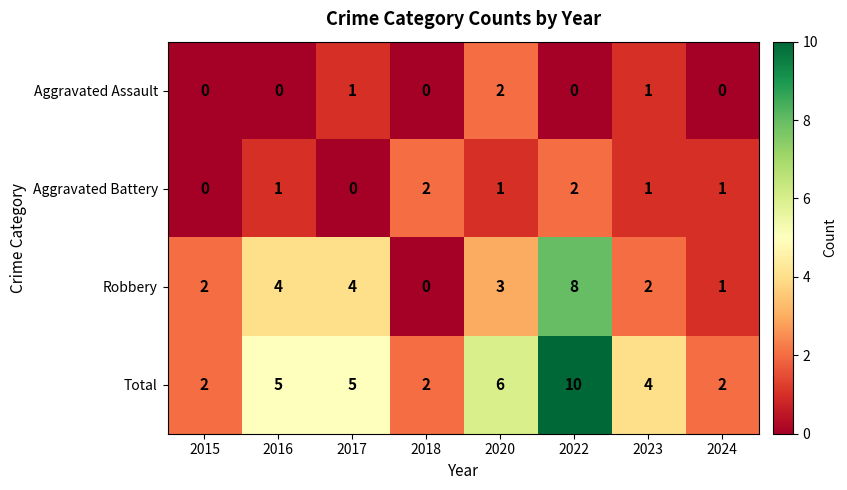

True or false: Robbery has a value of 6 at 2017.

False